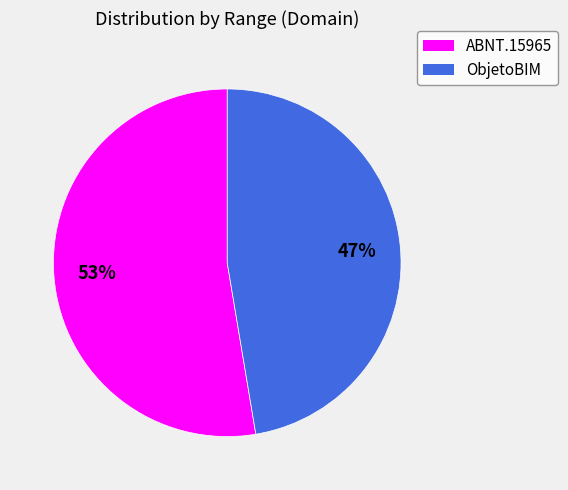

To the nearest percent, what percentage of the pie is ABNT.15965?

53%